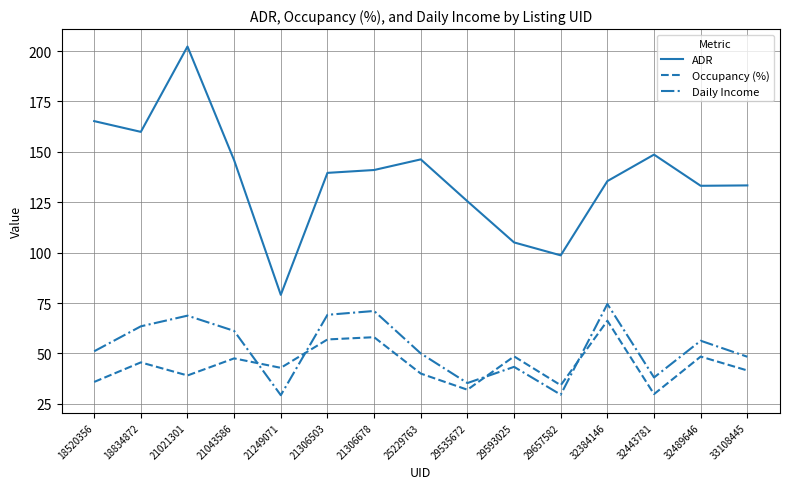

List the series in order of their peak value, lowest first.

Occupancy (%), Daily Income, ADR